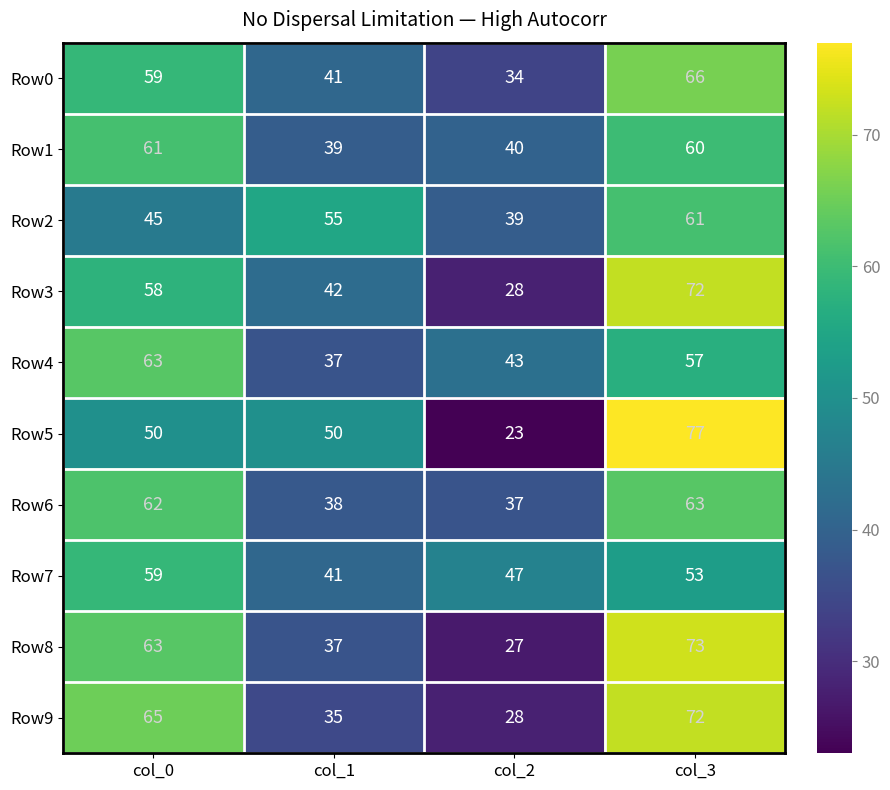

What is the difference between the highest and lowest values at col_1?

20